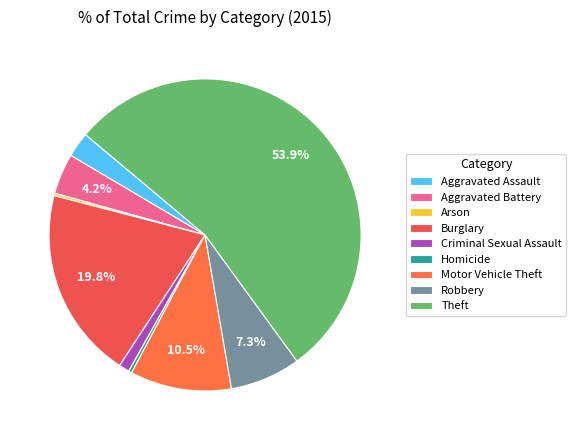

To the nearest percent, what portion does Aggravated Battery represent?

4%